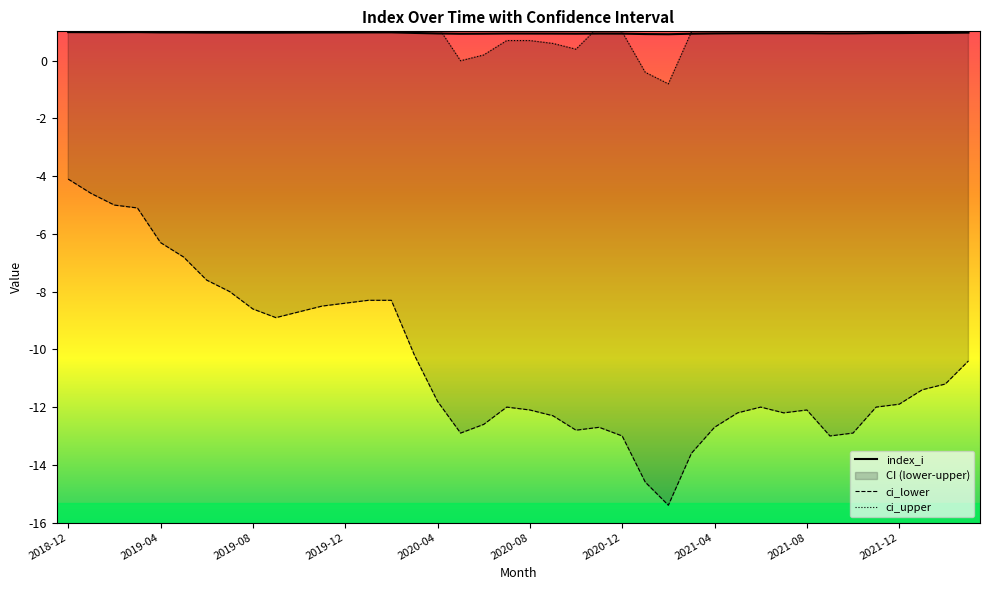

List the series in order of their peak value, highest first.

ci_upper, index_i, ci_lower